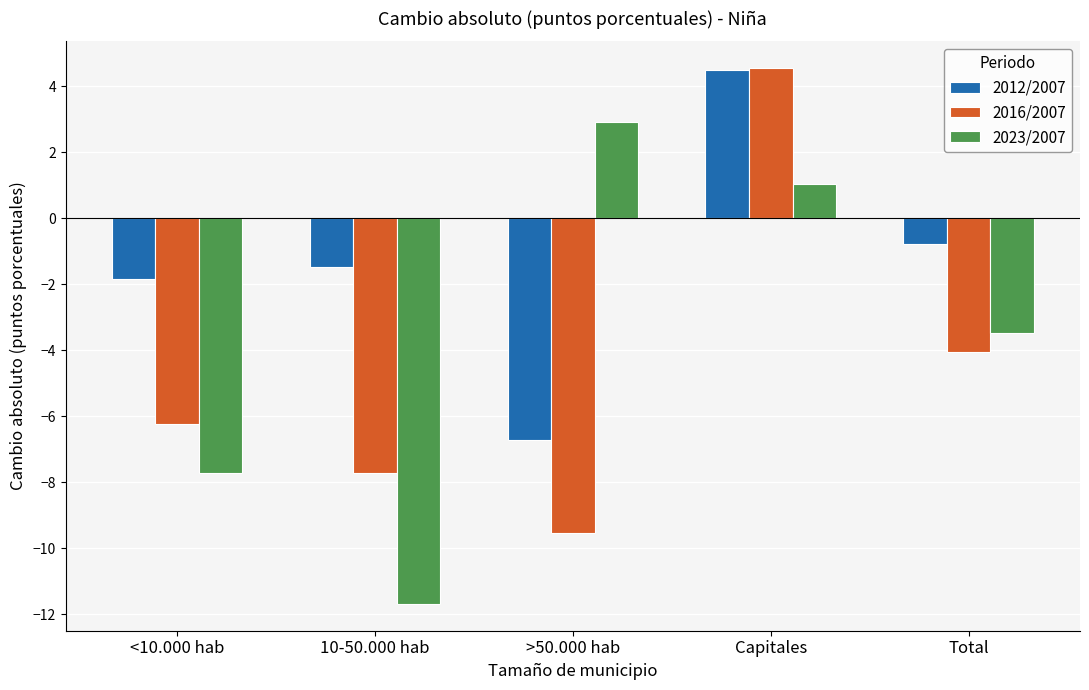

Between <10.000 hab and >50.000 hab, which series saw the biggest shift?

2023/2007